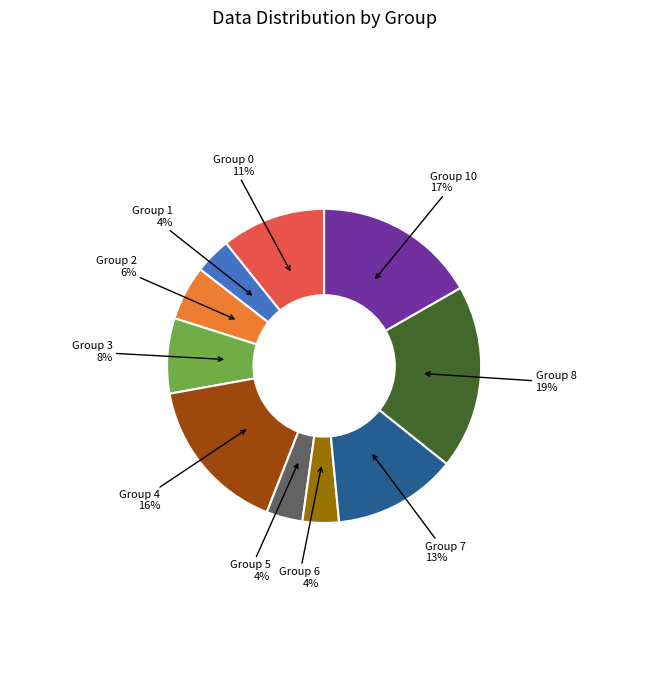

Which category has the biggest portion of the pie?

Group 8